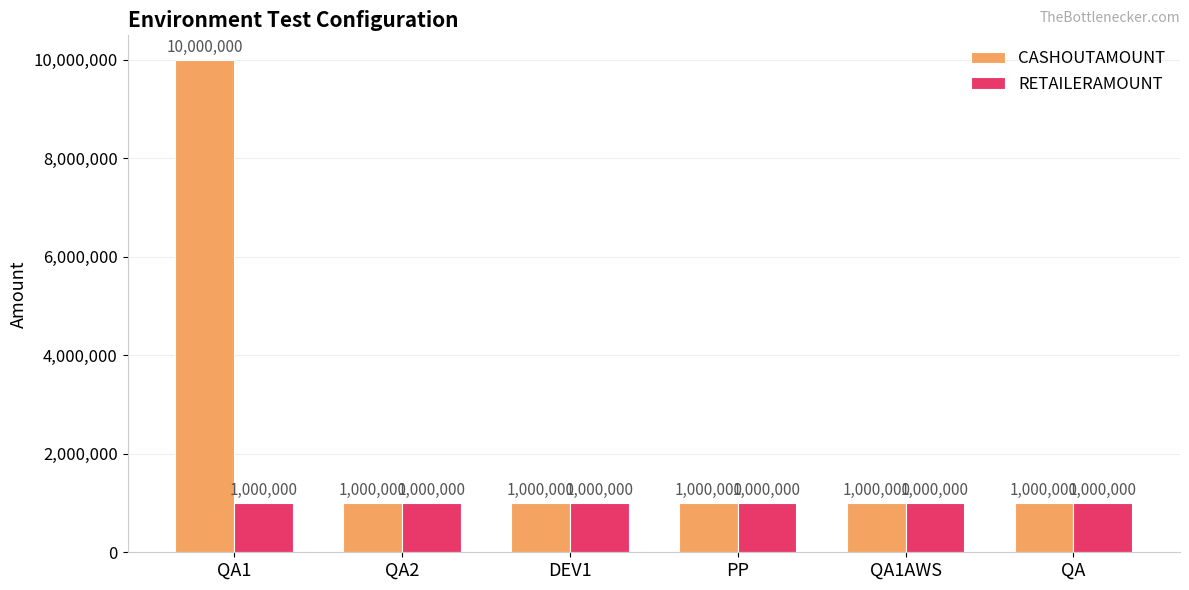

What is the minimum value for CASHOUTAMOUNT?

1000000